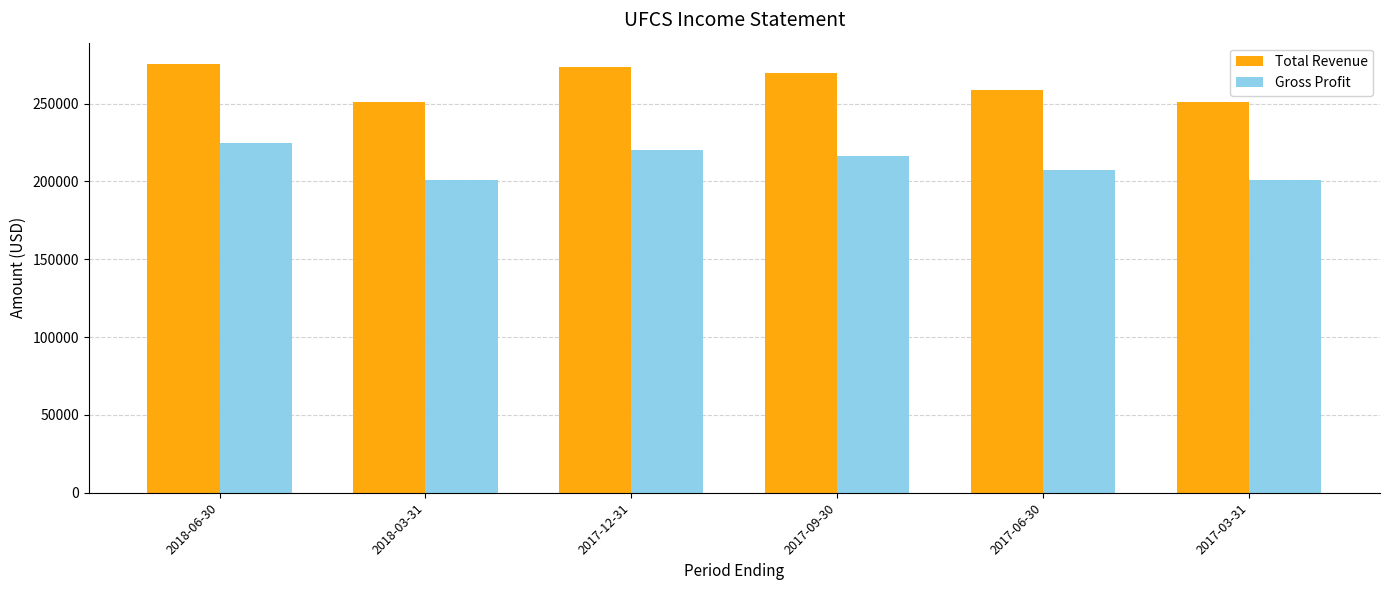

Between 2018-06-30 and 2017-03-31, which series saw the biggest shift?

Total Revenue